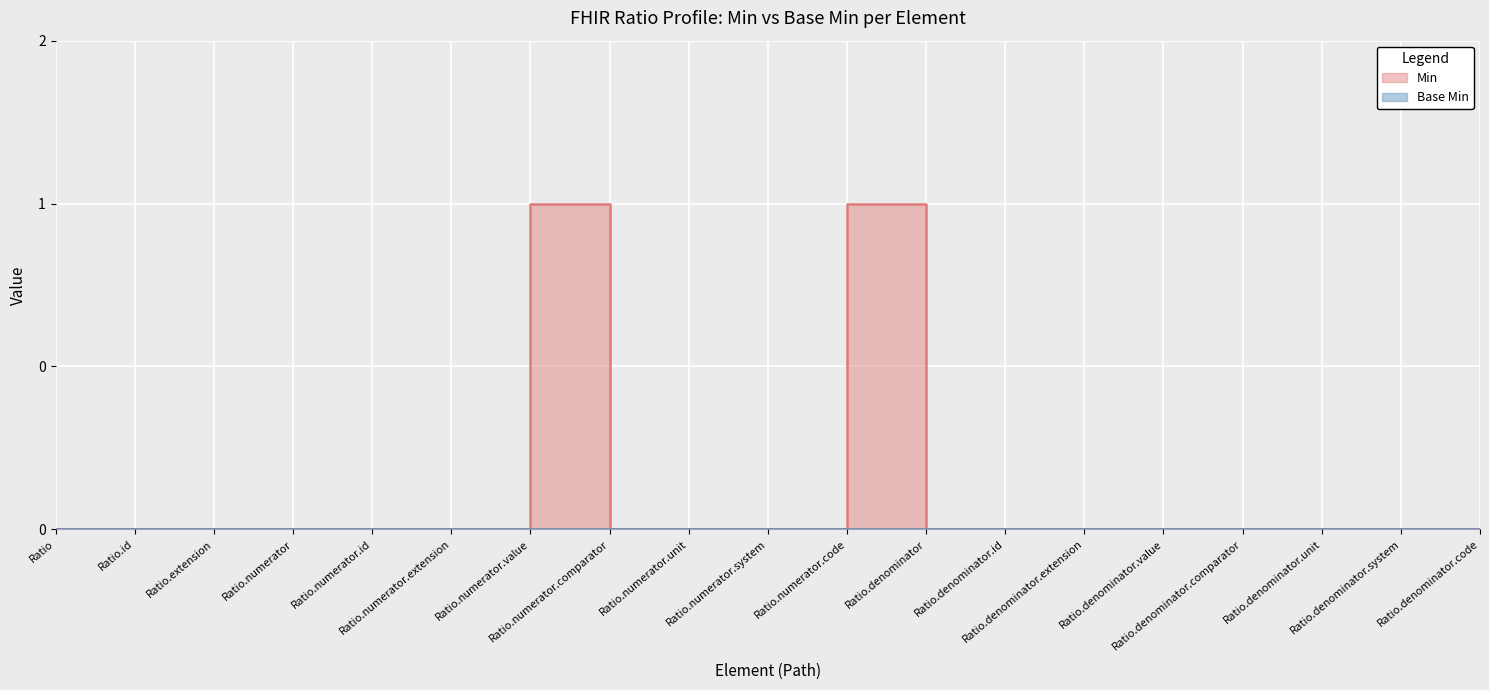

What is the greatest value displayed?

1